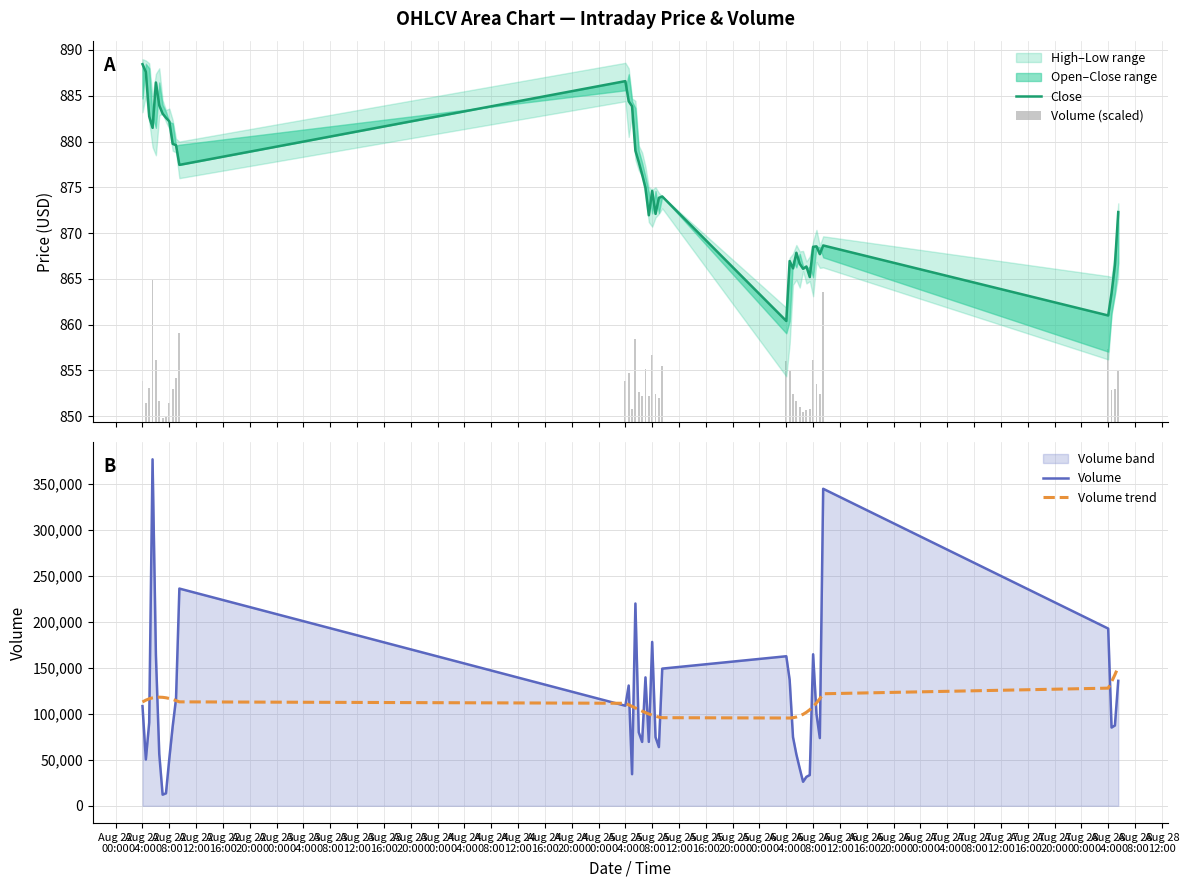

How many data points in Volume (scaled) are above 3?

26